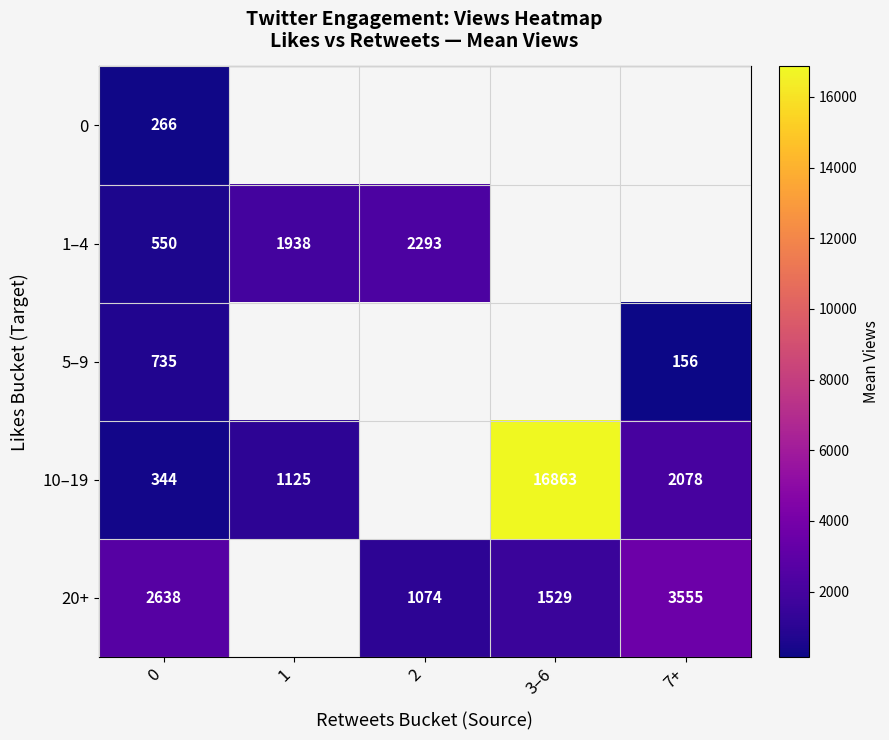

What is the lowest value of the 0 series?

266.4